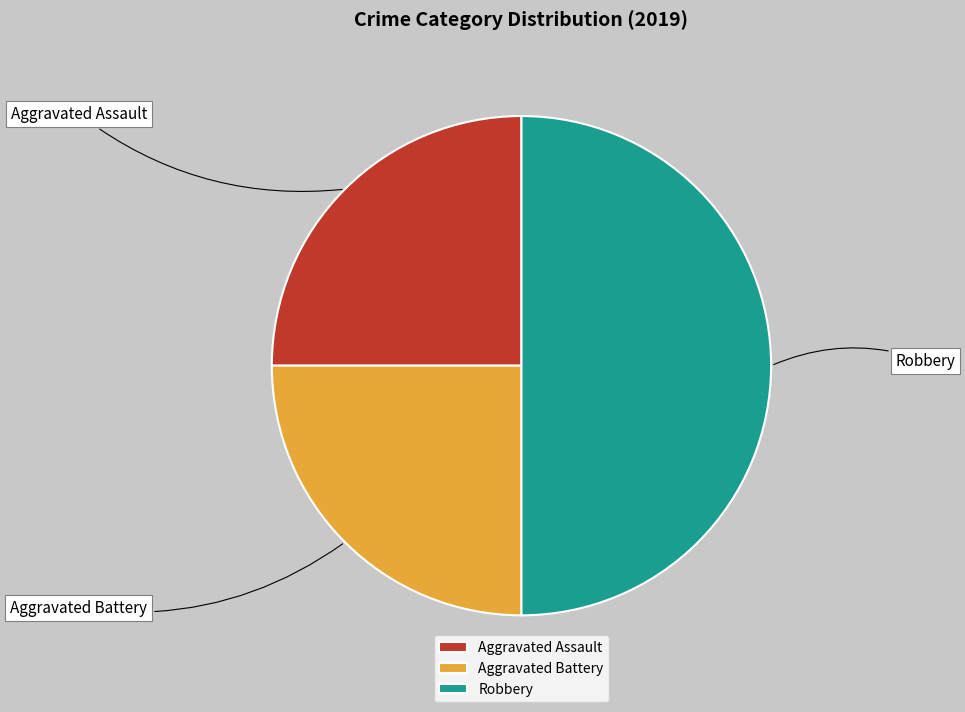

The Aggravated Battery slice represents 30% of the pie. True or false?

False